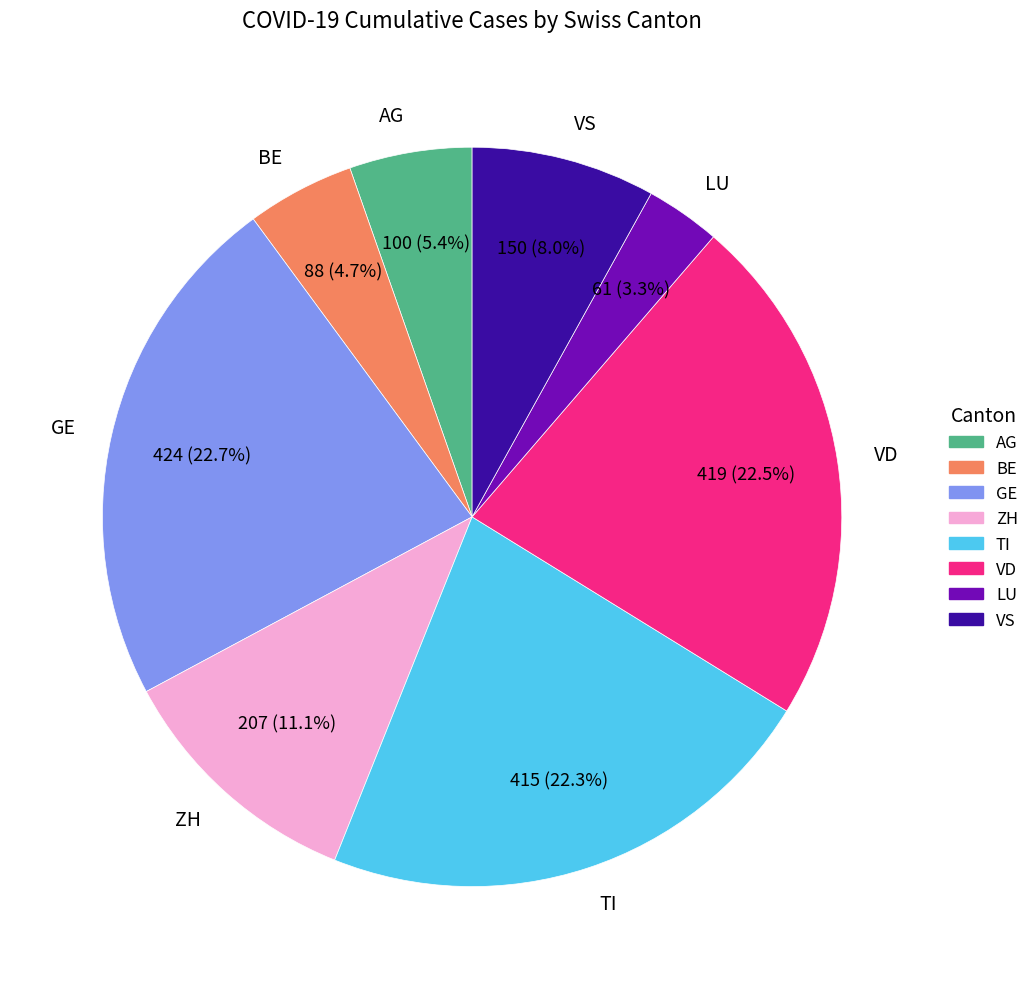

Is the sum of GE and TI greater than half?

No